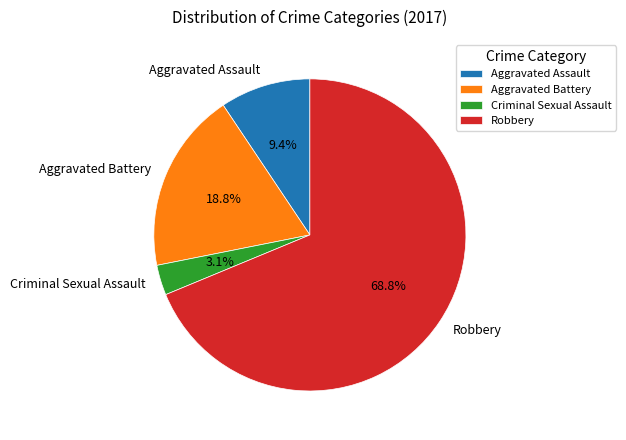

How many slices are in this pie chart?

4